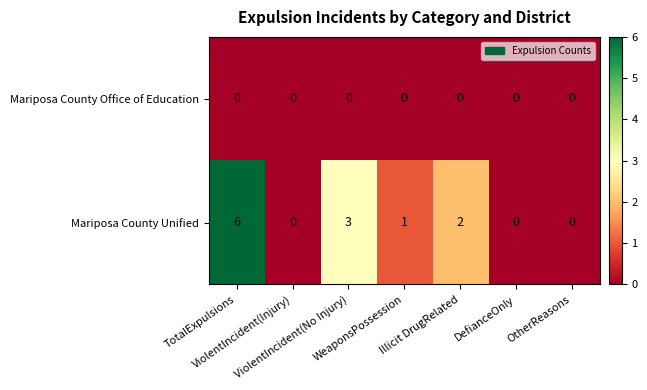

Rank the series at Illicit DrugRelated from highest to lowest value.

Mariposa County Unified, Mariposa County Office of Education